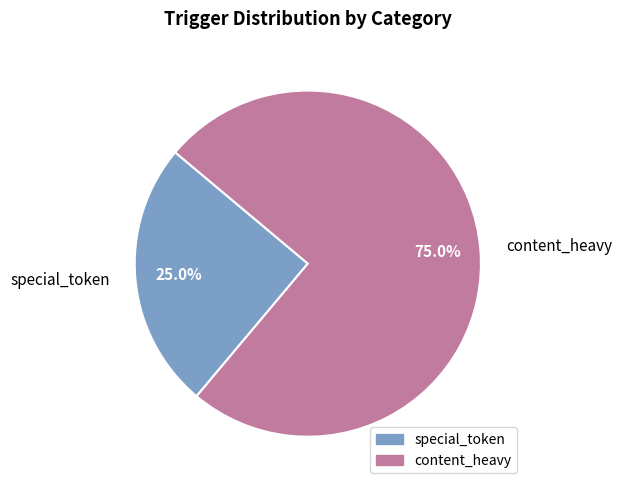

What is the total percentage of content_heavy and special_token?

100.0%